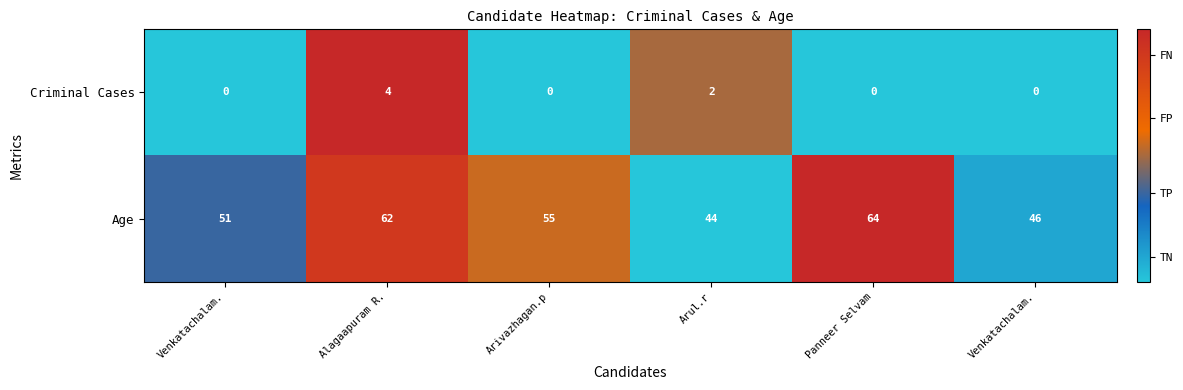

Rank the series at Arivazhagan.p from highest to lowest value.

Age, Criminal Cases